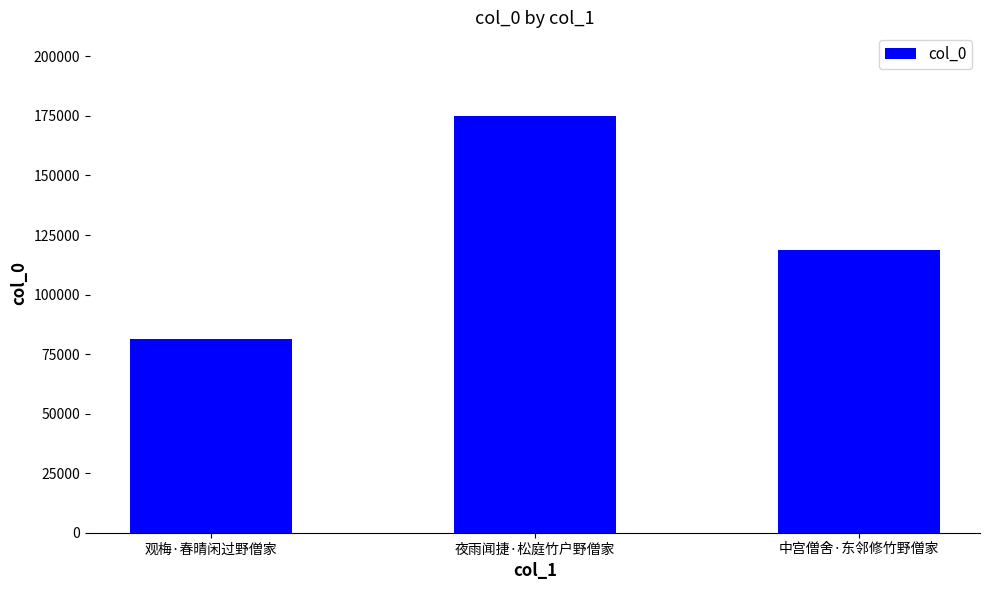

List the labels in order of value, smallest first.

观梅·春晴闲过野僧家, 中宫僧舍·东邻修竹野僧家, 夜雨闻捷·松庭竹户野僧家